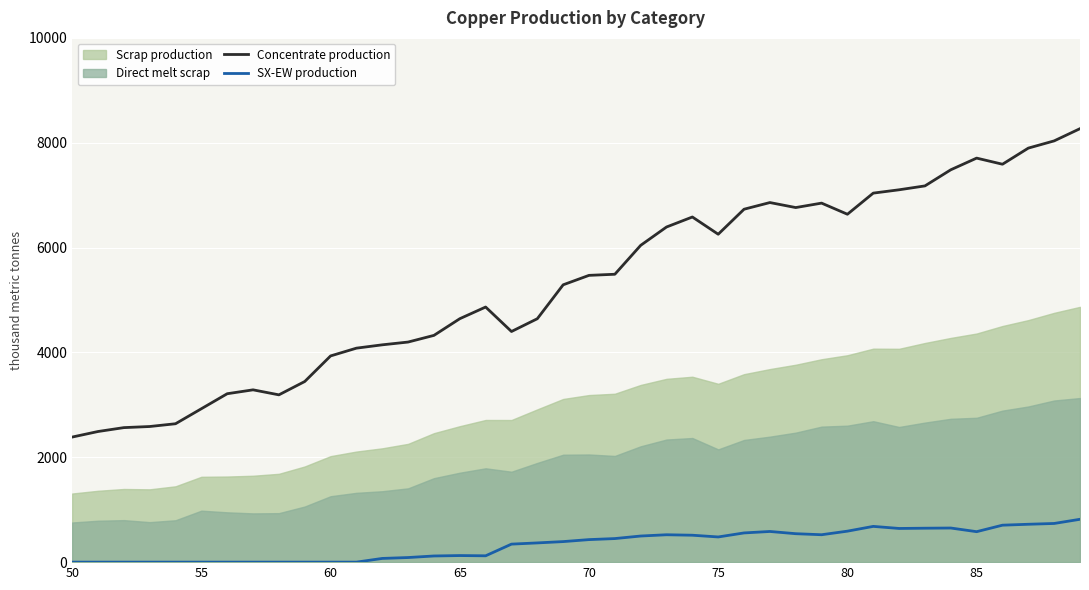

True or false: Concentrate production and SX-EW production intersect in this chart.

False